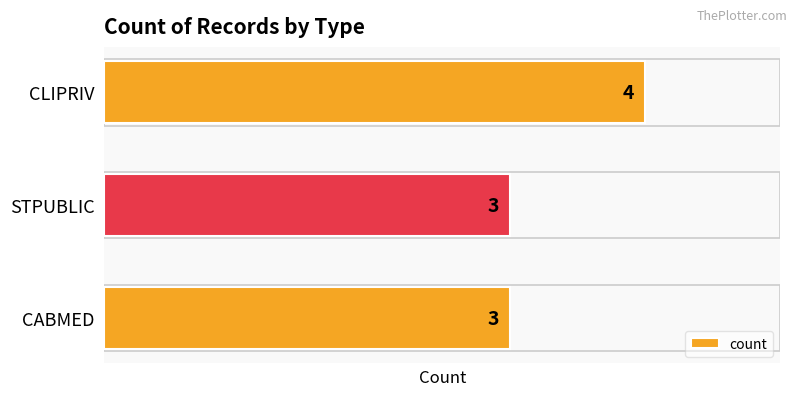

How many values are between 3 and 4?

3